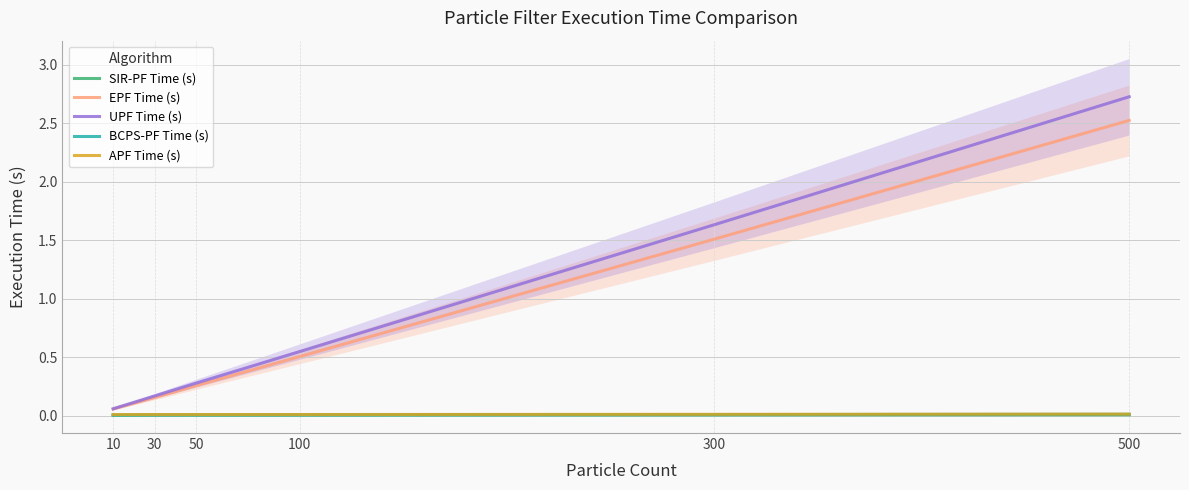

True or false: BCPS-PF Time (s) and UPF Time (s) intersect in this chart.

False